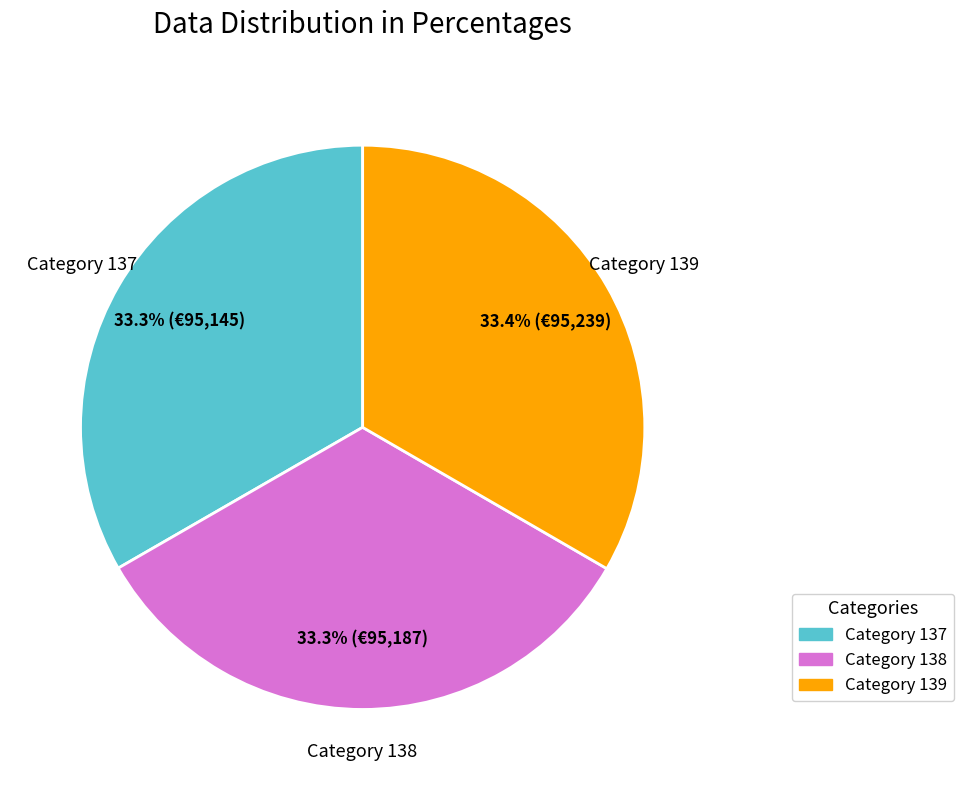

To the nearest percent, what is the average slice percentage?

33%